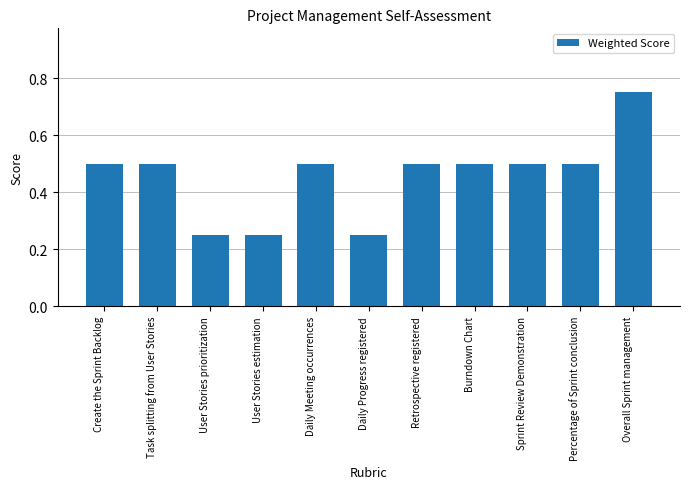

What is the value of the 9th bar from the left?

0.5